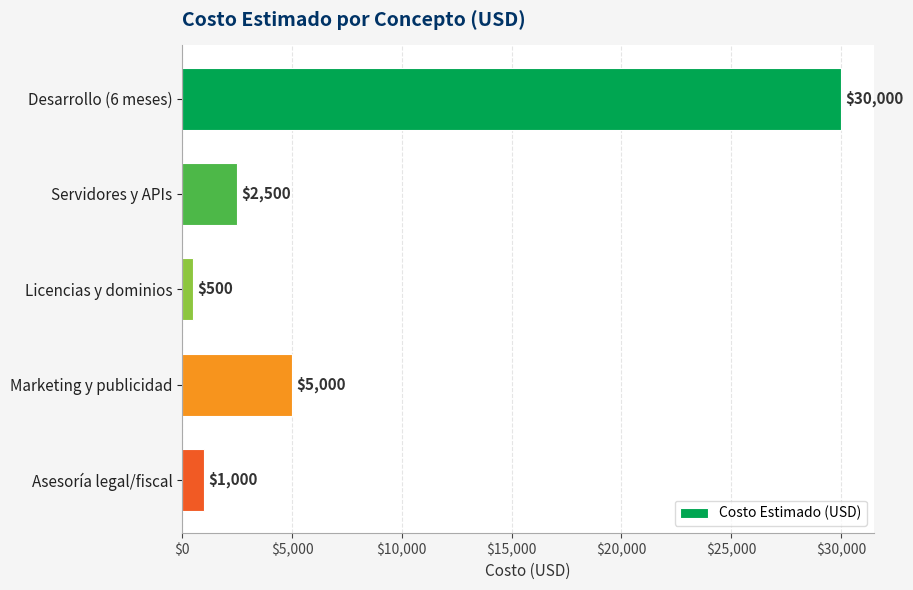

What is the change in value from Desarrollo (6 meses) to Licencias y dominios?

-29500